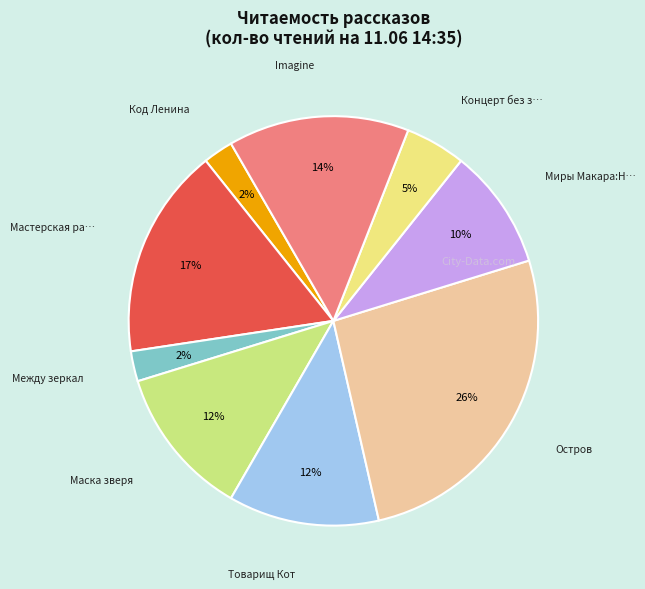

Count the number of slices in the pie.

9